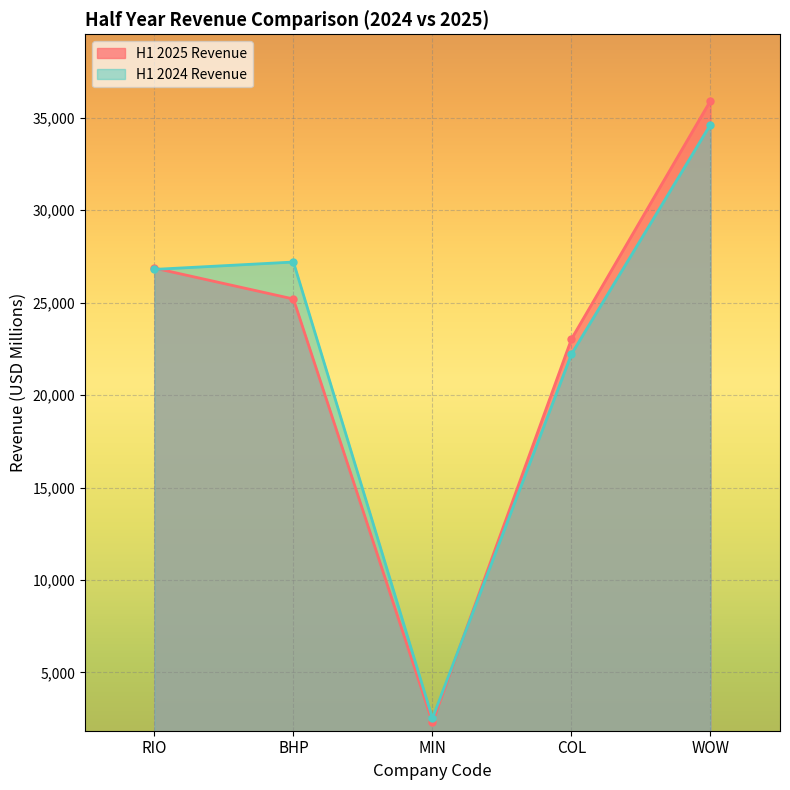

Reading left to right, what are all the values shown in this chart?

H1 2025 Revenue: 26873	25200	2300	23035	35930
H1 2024 Revenue: 26802	27200	2515	22216	34640